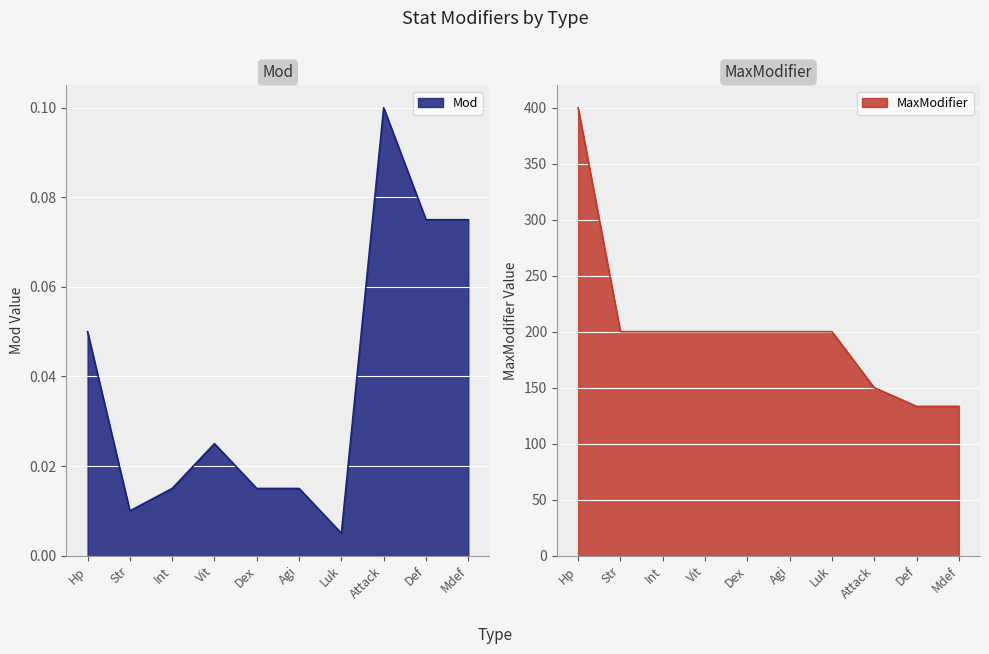

What are all the series names shown in the legend?

Mod, MaxModifier